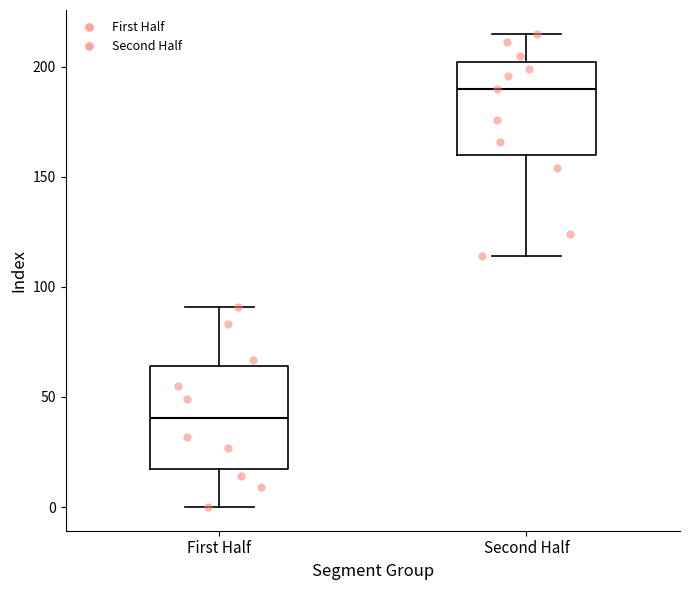

Where does the median line of the box for Second Half sit on the y-axis? The values are not printed on the chart, so give them approximately, as read against the axis.

190